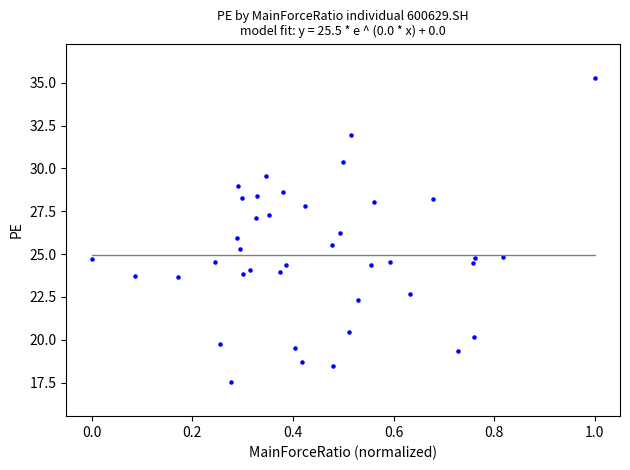

What is the range of X values (max minus min)?

1.0